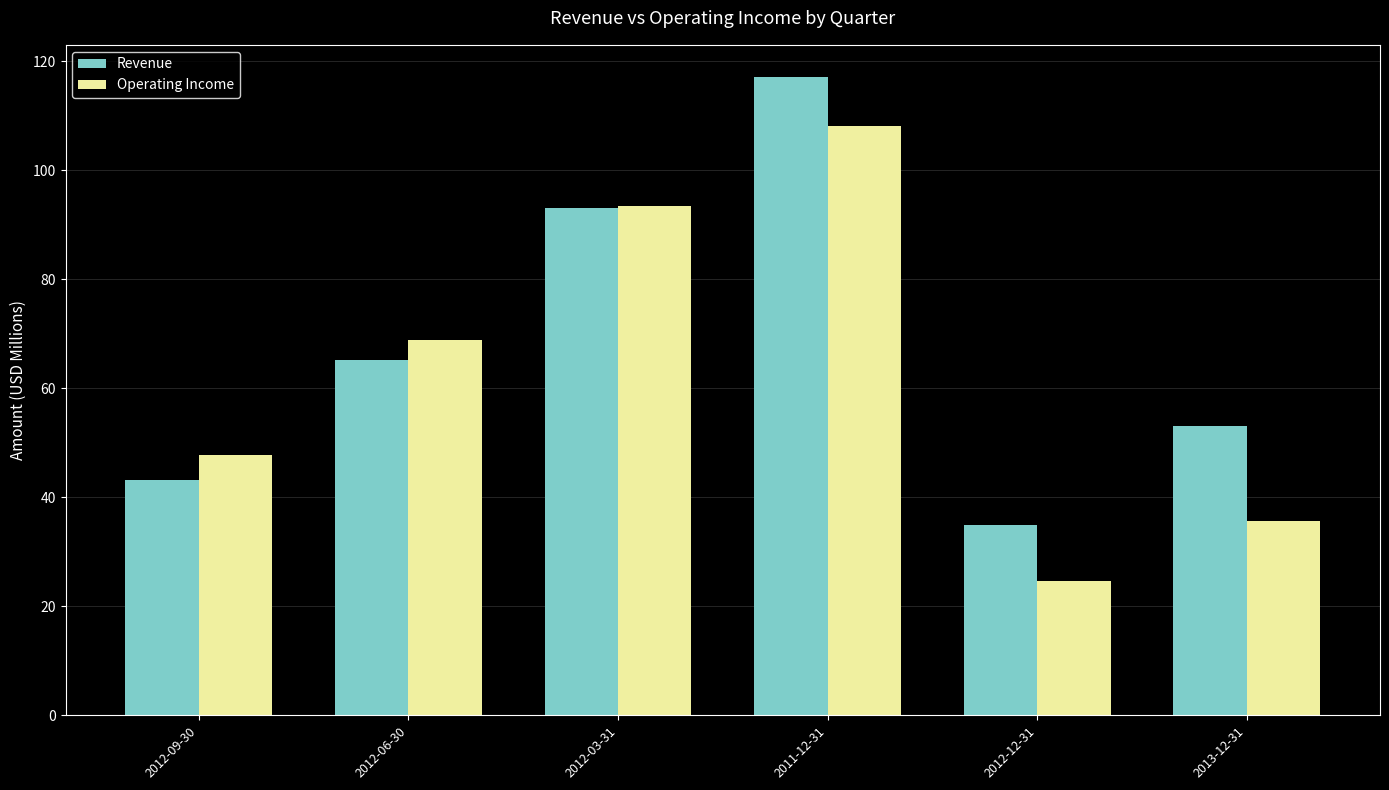

What is the difference between the second highest and minimum values in the Revenue series?

58.1